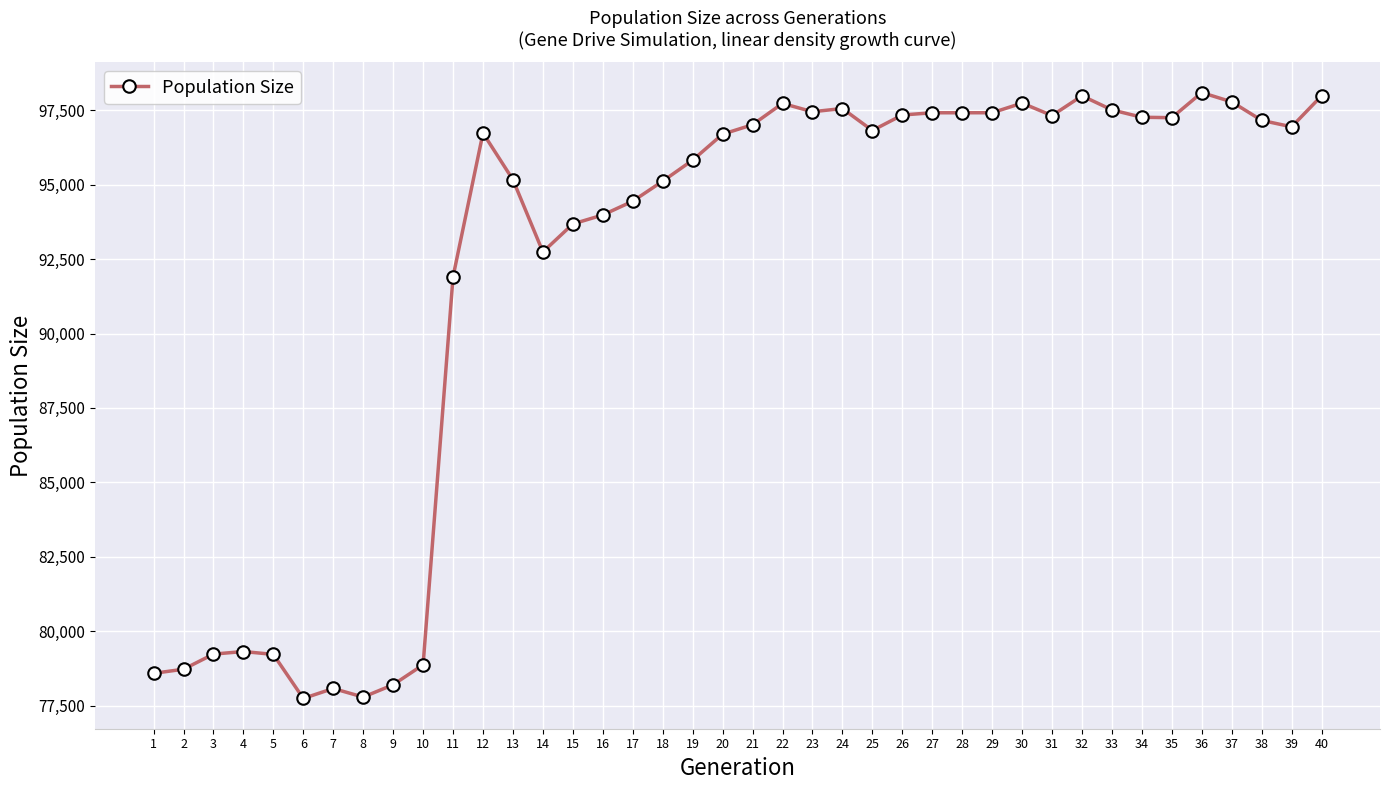

Is this an area chart (filled region under the line)?

No